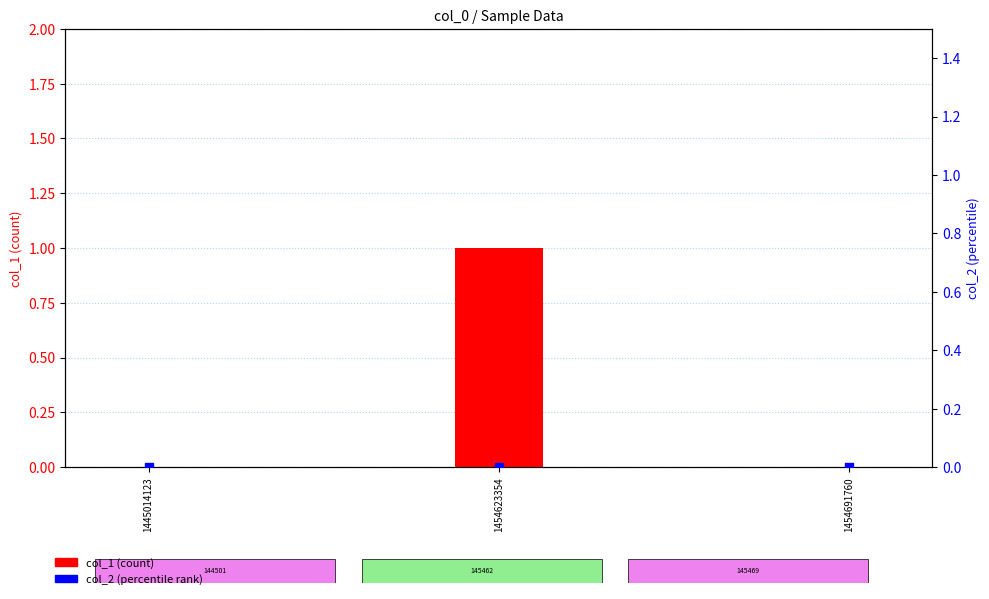

Which series contains the highest Y value?

col_1